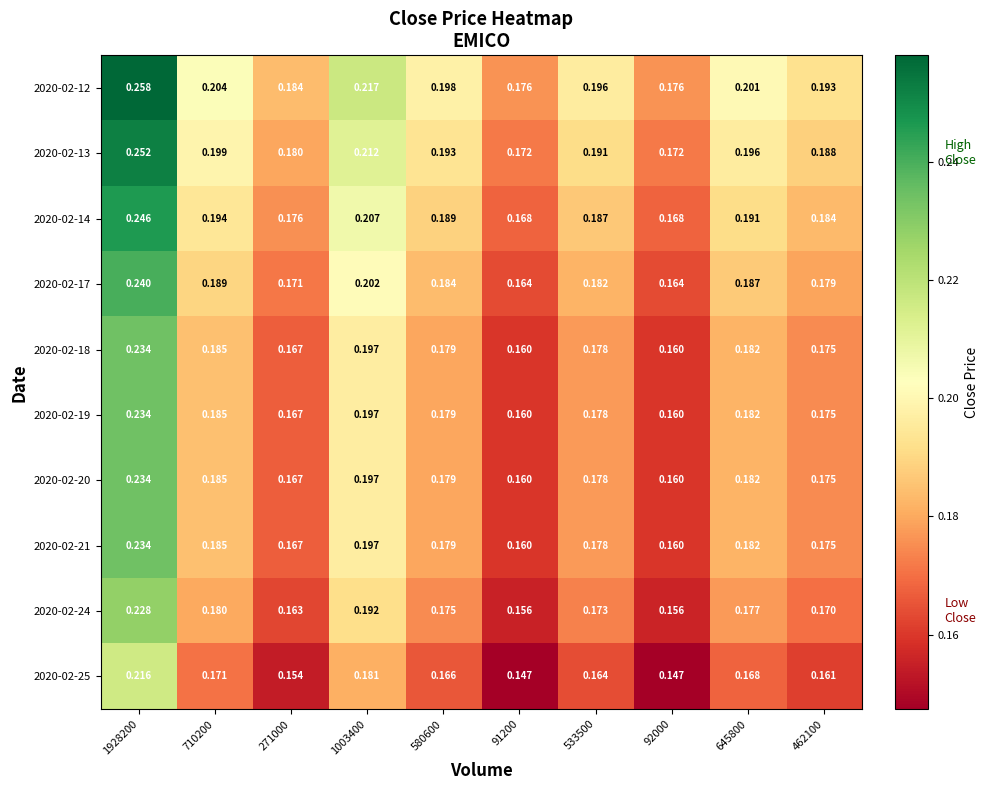

Reading left to right, what are all the values shown in this chart?

2020-02-12: 1928200=0.3	710200=0.2	271000=0.2	1003400=0.2	580600=0.2	91200=0.2	533500=0.2	92000=0.2	645800=0.2	462100=0.2
2020-02-13: 1928200=0.3	710200=0.2	271000=0.2	1003400=0.2	580600=0.2	91200=0.2	533500=0.2	92000=0.2	645800=0.2	462100=0.2
2020-02-14: 1928200=0.2	710200=0.2	271000=0.2	1003400=0.2	580600=0.2	91200=0.2	533500=0.2	92000=0.2	645800=0.2	462100=0.2
2020-02-17: 1928200=0.2	710200=0.2	271000=0.2	1003400=0.2	580600=0.2	91200=0.2	533500=0.2	92000=0.2	645800=0.2	462100=0.2
2020-02-18: 1928200=0.2	710200=0.2	271000=0.2	1003400=0.2	580600=0.2	91200=0.2	533500=0.2	92000=0.2	645800=0.2	462100=0.2
2020-02-19: 1928200=0.2	710200=0.2	271000=0.2	1003400=0.2	580600=0.2	91200=0.2	533500=0.2	92000=0.2	645800=0.2	462100=0.2
2020-02-20: 1928200=0.2	710200=0.2	271000=0.2	1003400=0.2	580600=0.2	91200=0.2	533500=0.2	92000=0.2	645800=0.2	462100=0.2
2020-02-21: 1928200=0.2	710200=0.2	271000=0.2	1003400=0.2	580600=0.2	91200=0.2	533500=0.2	92000=0.2	645800=0.2	462100=0.2
2020-02-24: 1928200=0.2	710200=0.2	271000=0.2	1003400=0.2	580600=0.2	91200=0.2	533500=0.2	92000=0.2	645800=0.2	462100=0.2
2020-02-25: 1928200=0.2	710200=0.2	271000=0.2	1003400=0.2	580600=0.2	91200=0.1	533500=0.2	92000=0.1	645800=0.2	462100=0.2